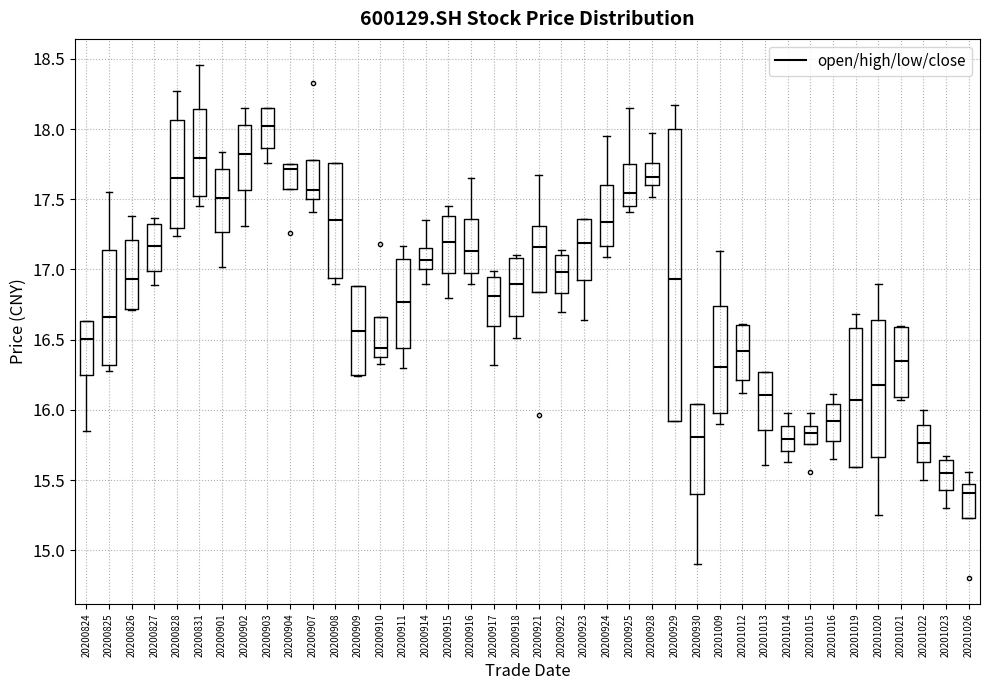

Reading left to right, read every box against the y-axis: the position of its median line, the range the box covers, and the ends of its whiskers. The values are not printed on the chart, so give them approximately, as read against the axis.

20200824: median 16.50, box 16.25 to 16.65, whiskers 15.85 to 16.65
20200825: median 16.65, box 16.30 to 17.15, whiskers 16.30 (just below the box's lower edge) to 17.55
20200826: median 16.95, box 16.70 to 17.20, whiskers 16.70 to 17.40
20200827: median 17.15, box 17.00 to 17.35, whiskers 16.90 to 17.35 (just above the box's upper edge)
20200828: median 17.65, box 17.30 to 18.05, whiskers 17.25 to 18.25
20200831: median 17.80, box 17.55 to 18.15, whiskers 17.45 to 18.45
20200901: median 17.50, box 17.25 to 17.70, whiskers 17.00 to 17.85
20200902: median 17.80, box 17.55 to 18.05, whiskers 17.30 to 18.15
20200903: median 18.05, box 17.85 to 18.15, whiskers 17.75 to 18.15
20200904: median 17.70, box 17.60 to 17.75, whiskers 17.60 to 17.75
20200907: median 17.55, box 17.50 to 17.80, whiskers 17.40 to 17.80
20200908: median 17.35, box 16.95 to 17.75, whiskers 16.90 to 17.75
20200909: median 16.55, box 16.25 to 16.90, whiskers 16.25 to 16.90
20200910: median 16.45, box 16.40 to 16.65, whiskers 16.35 to 16.65
20200911: median 16.75, box 16.45 to 17.05, whiskers 16.30 to 17.15
20200914: median 17.05, box 17.00 to 17.15, whiskers 16.90 to 17.35
20200915: median 17.20, box 16.95 to 17.40, whiskers 16.80 to 17.45
20200916: median 17.15, box 17.00 to 17.35, whiskers 16.90 to 17.65
20200917: median 16.80, box 16.60 to 16.95, whiskers 16.30 to 17.00
20200918: median 16.90, box 16.65 to 17.10, whiskers 16.50 to 17.10 (just above the box's upper edge)
20200921: median 17.15, box 16.85 to 17.30, whiskers 16.85 to 17.65
20200922: median 17.00, box 16.85 to 17.10, whiskers 16.70 to 17.15
20200923: median 17.20, box 16.95 to 17.35, whiskers 16.65 to 17.35
20200924: median 17.35, box 17.15 to 17.60, whiskers 17.10 to 17.95
20200925: median 17.55, box 17.45 to 17.75, whiskers 17.40 to 18.15
20200928: median 17.65, box 17.60 to 17.75, whiskers 17.50 to 17.95
20200929: median 16.95, box 15.90 to 18.00, whiskers 15.90 to 18.15
20200930: median 15.80, box 15.40 to 16.05, whiskers 14.90 to 16.05
20201009: median 16.30, box 16.00 to 16.75, whiskers 15.90 to 17.15
20201012: median 16.40, box 16.20 to 16.60, whiskers 16.10 to 16.60
20201013: median 16.10, box 15.85 to 16.25, whiskers 15.60 to 16.25
20201014: median 15.80, box 15.70 to 15.90, whiskers 15.65 to 16.00
20201015: median 15.85, box 15.75 to 15.90, whiskers 15.75 to 16.00
20201016: median 15.90, box 15.80 to 16.05, whiskers 15.65 to 16.10
20201019: median 16.05, box 15.60 to 16.60, whiskers 15.60 to 16.70
20201020: median 16.20, box 15.65 to 16.65, whiskers 15.25 to 16.90
20201021: median 16.35, box 16.10 to 16.60, whiskers 16.05 to 16.60
20201022: median 15.75, box 15.65 to 15.90, whiskers 15.50 to 16.00
20201023: median 15.55, box 15.45 to 15.65, whiskers 15.30 to 15.65 (just above the box's upper edge)
20201026: median 15.40, box 15.25 to 15.45, whiskers 15.25 to 15.55